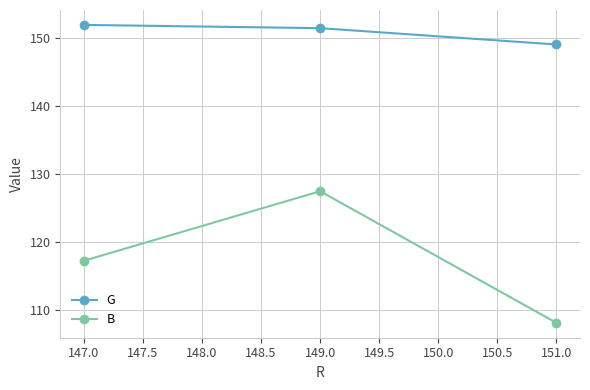

True or false: B has a value of 182.0 at 149.0.

False